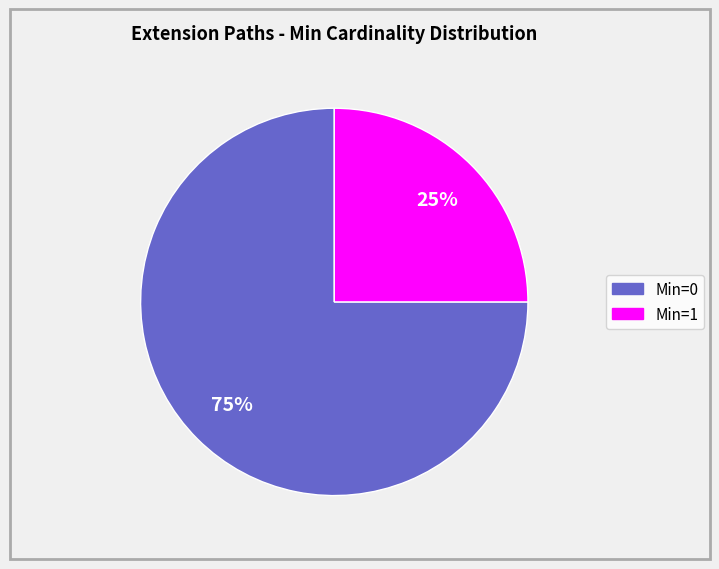

Is there any slice that represents more than half of the pie?

Yes